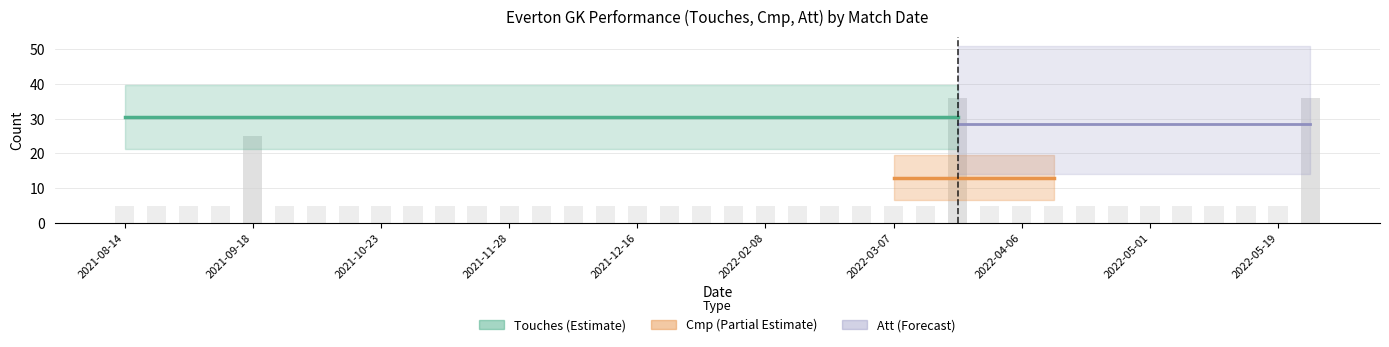

Rank the series by their average value, from lowest to highest.

Cmp, Att, Touches